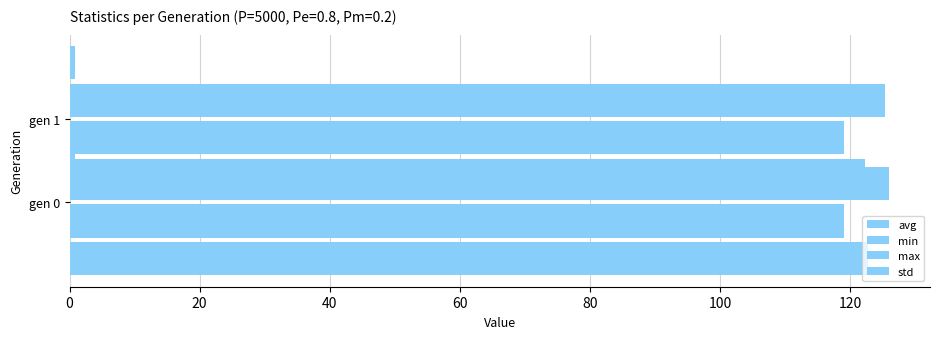

Between 0 and 20, which series saw the biggest shift?

max